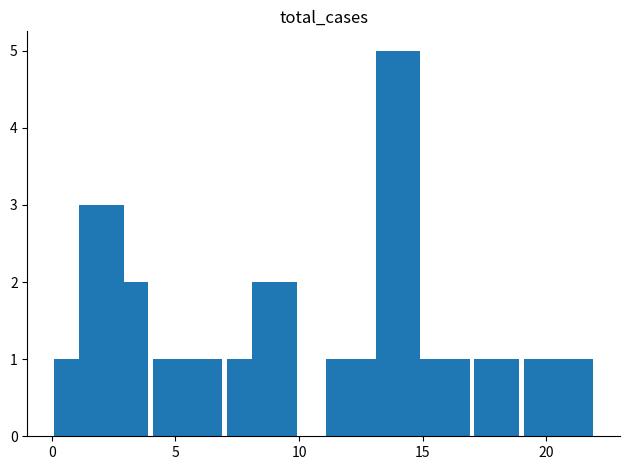

What is the greatest value displayed?

5